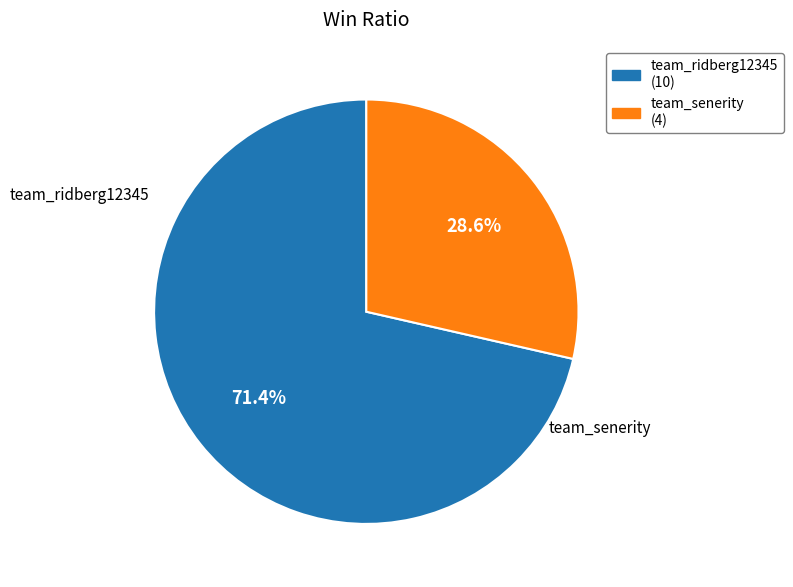

Count the number of slices in the pie.

2